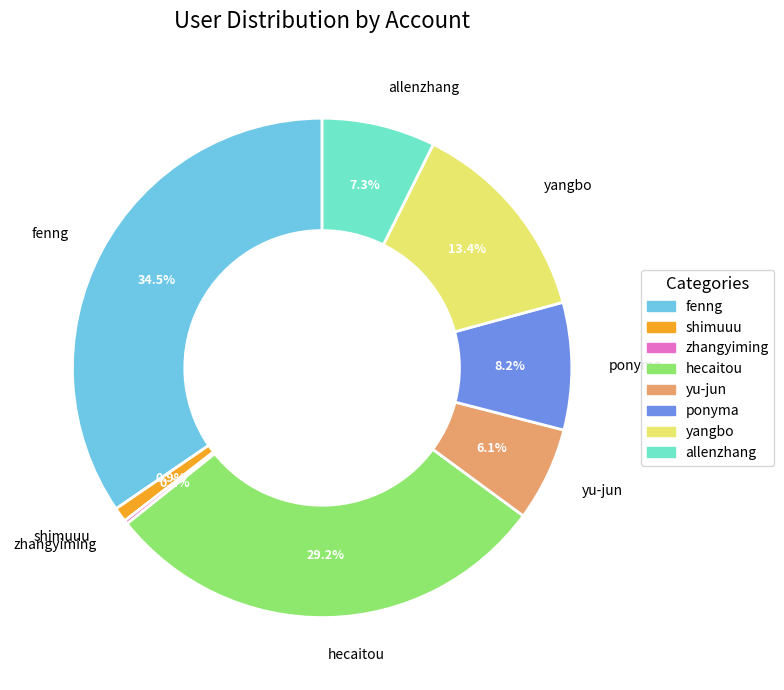

To the nearest percent, what is the combined percentage of shimuuu and yangbo?

14%